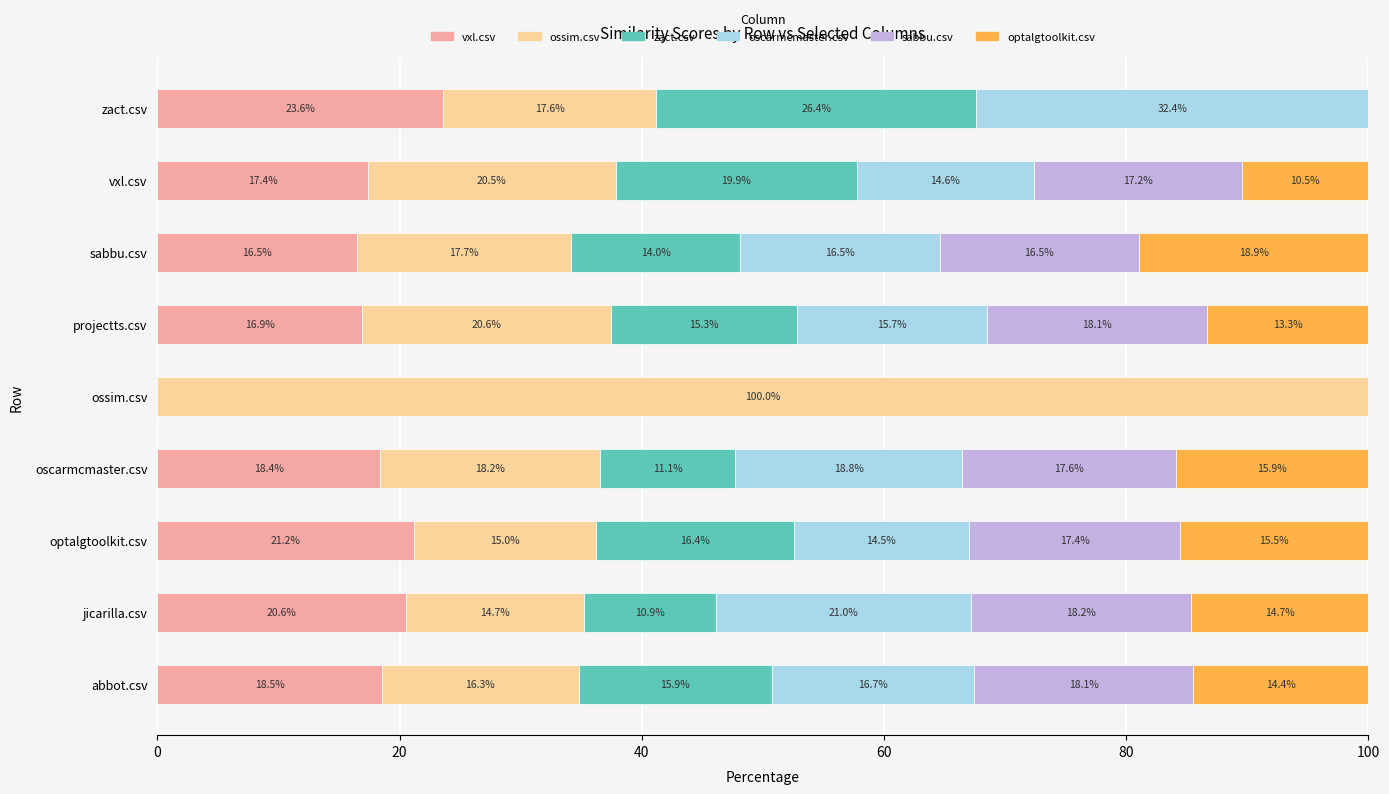

What is the maximum value for vxl.csv?

23.6